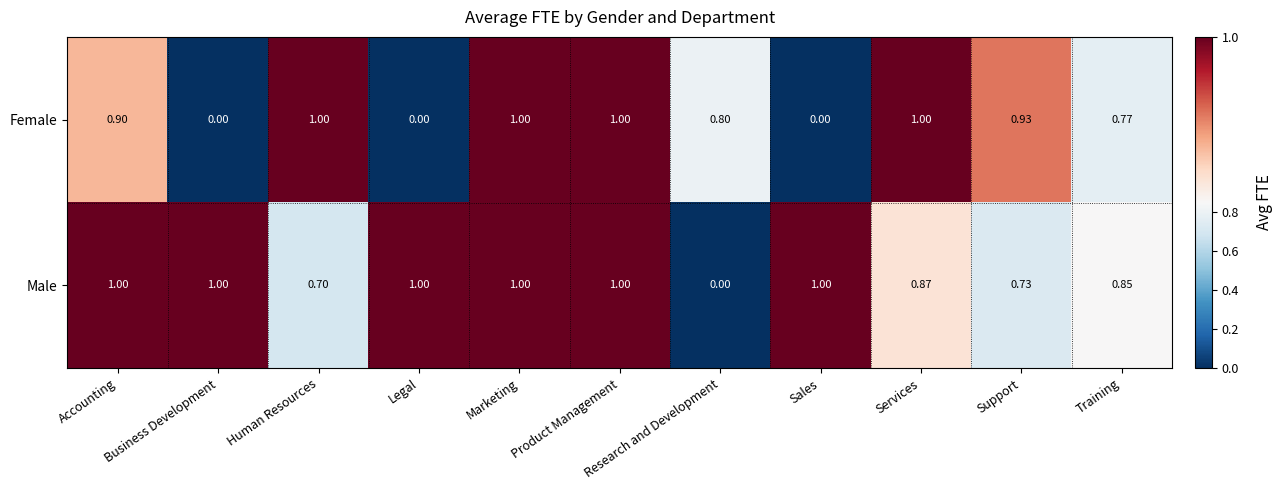

Between Human Resources and Support, which series saw the biggest shift?

Female